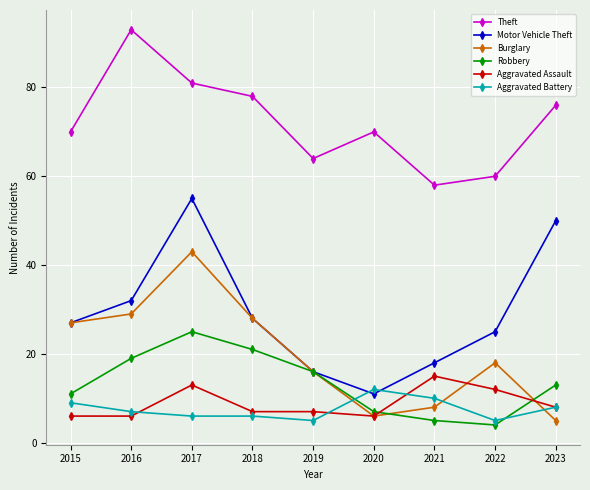

How many data points does each series have?

9